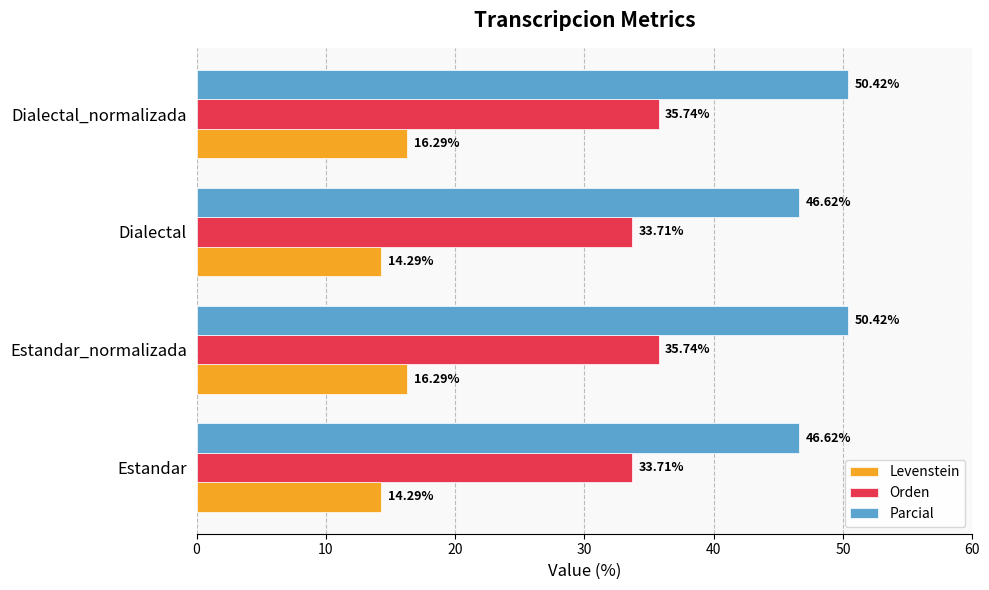

What are all the series names shown in the legend?

Levenstein, Orden, Parcial